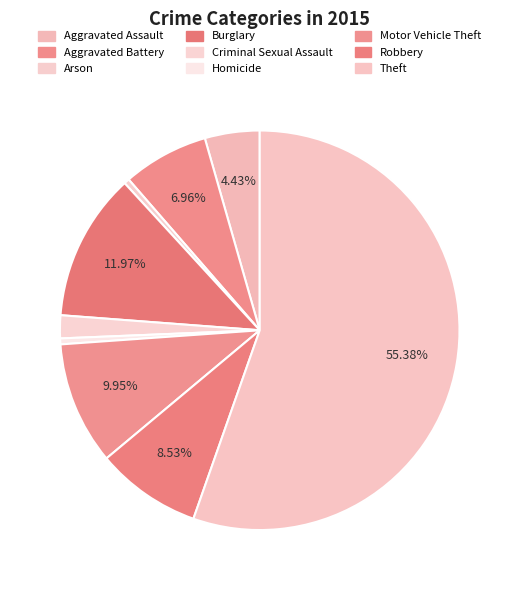

Rank the categories by value from highest to lowest.

Theft, Burglary, Motor Vehicle Theft, Robbery, Aggravated Battery, Aggravated Assault, Criminal Sexual Assault, Homicide, Arson